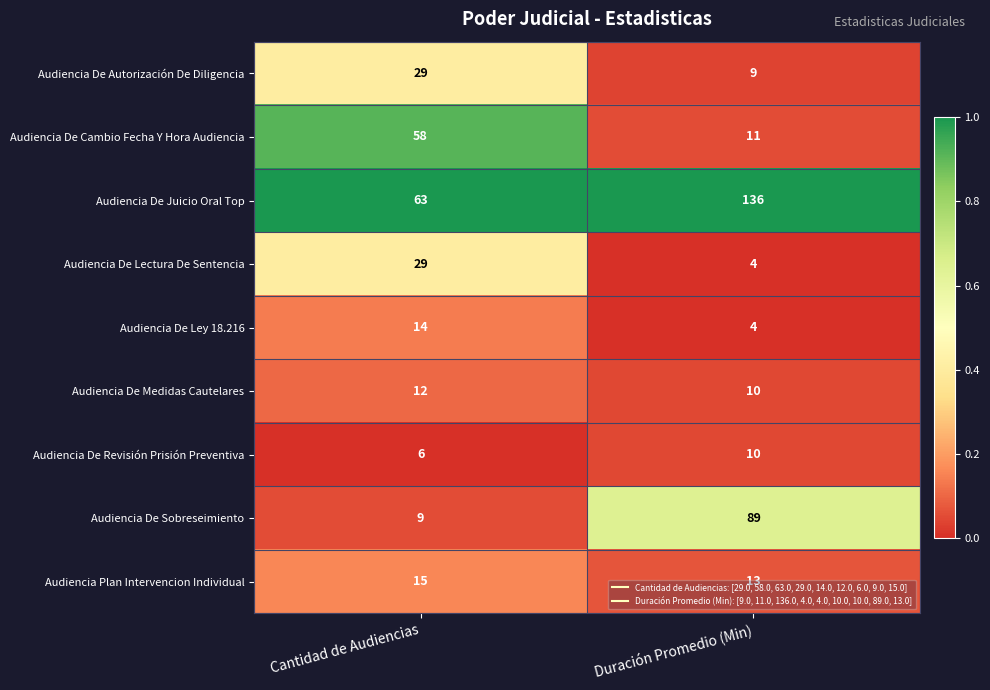

Which label corresponds to the largest value in the chart?

Duración Promedio (Min)